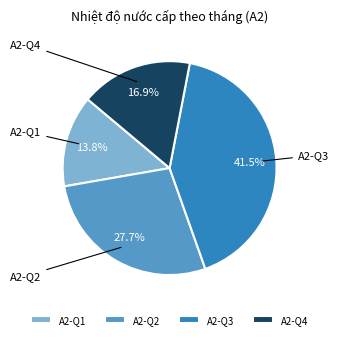

Is there a majority slice in this chart?

No